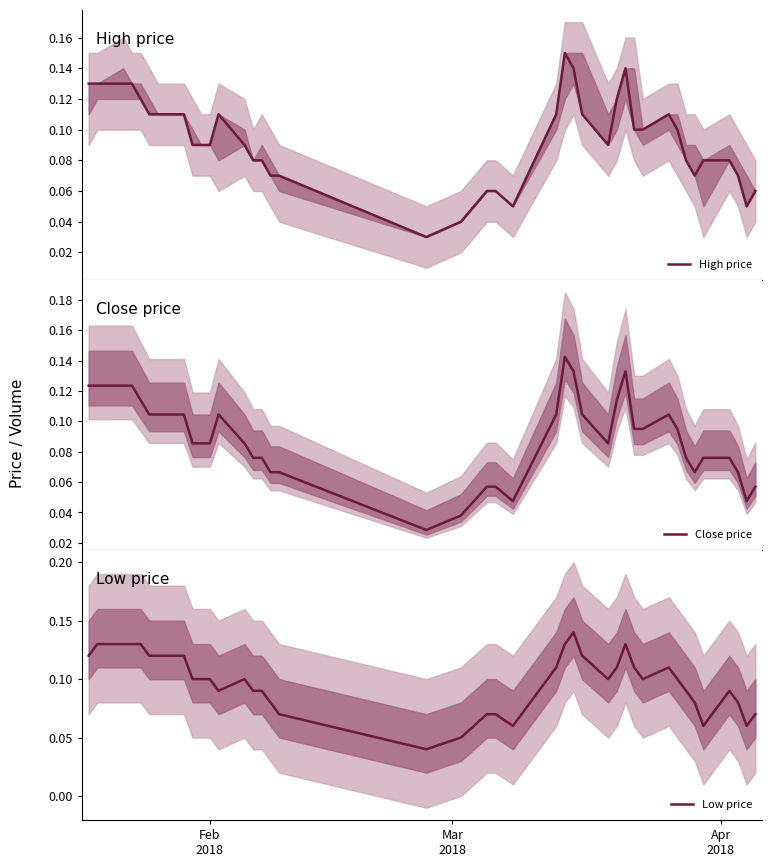

How many Low price values are between 0 and 1?

40